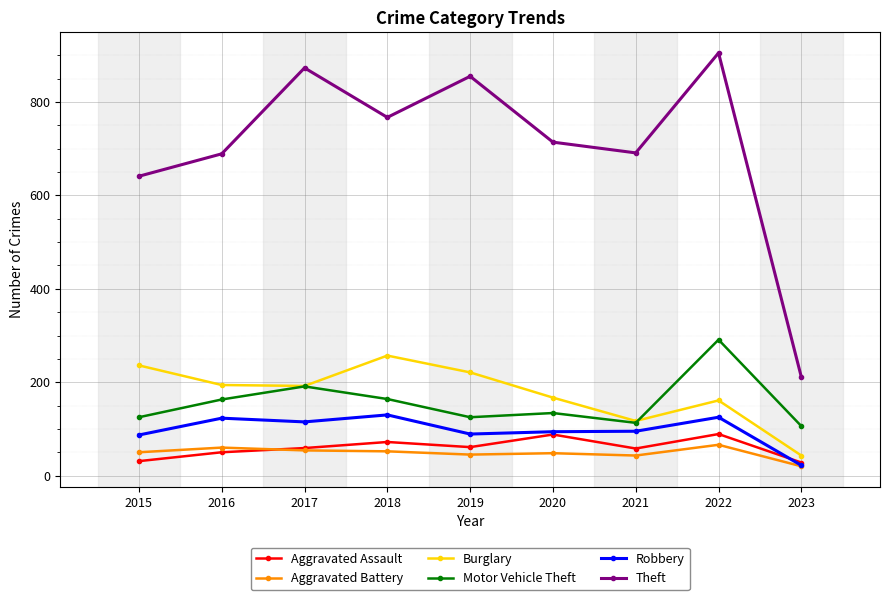

Rank the series by their maximum value, from lowest to highest.

Aggravated Battery, Aggravated Assault, Robbery, Burglary, Motor Vehicle Theft, Theft